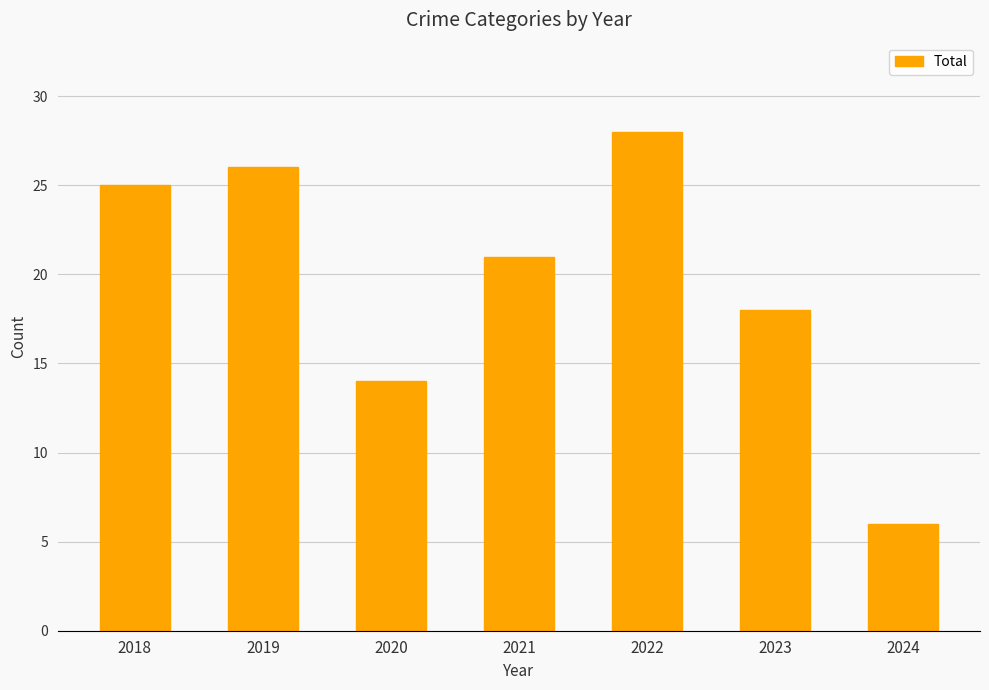

At which label does the data first exceed 21?

2018